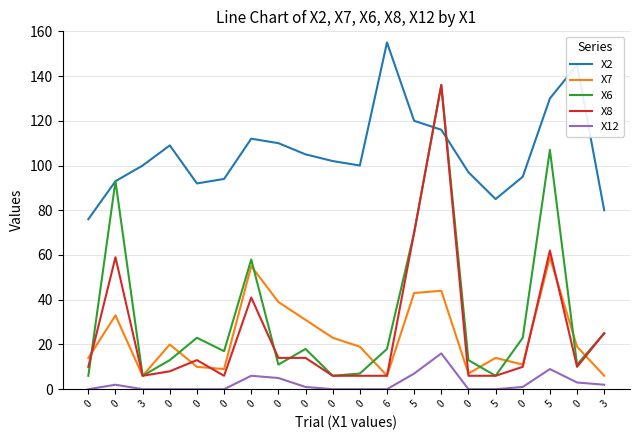

Is it true that X12 equals 7 at 0?

False